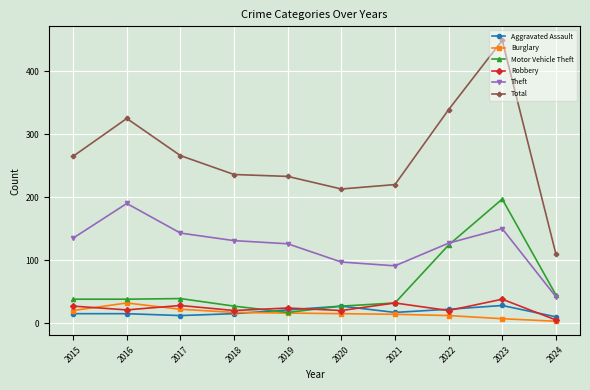

True or false: Motor Vehicle Theft has a value of 17 at 2019.

True